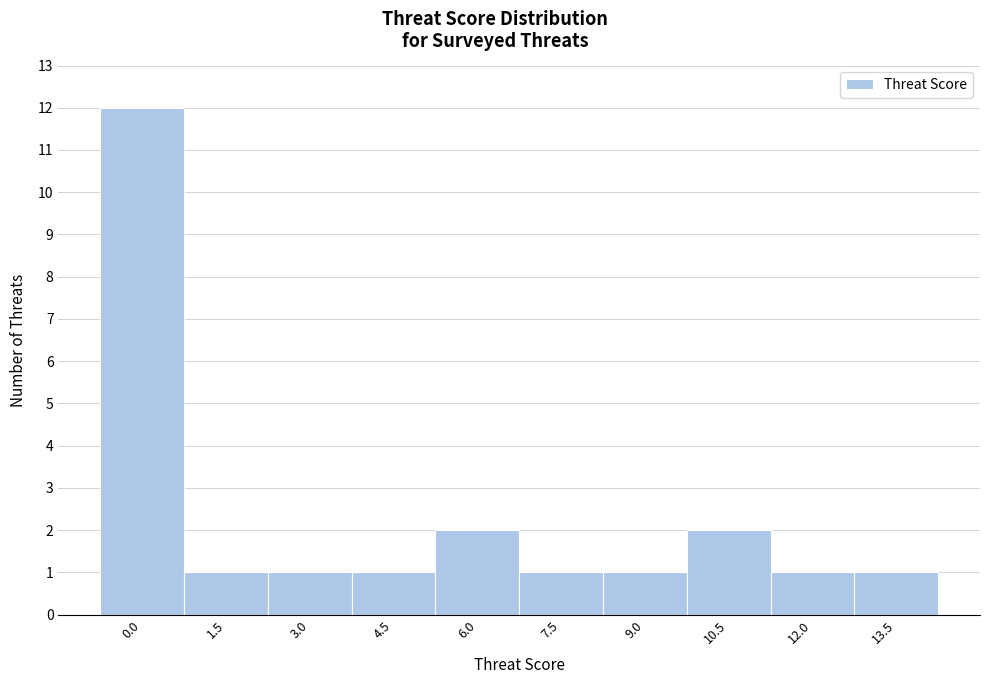

Reading right to left, extract all data points from this chart.

1	1	2	1	1	2	1	1	1	12